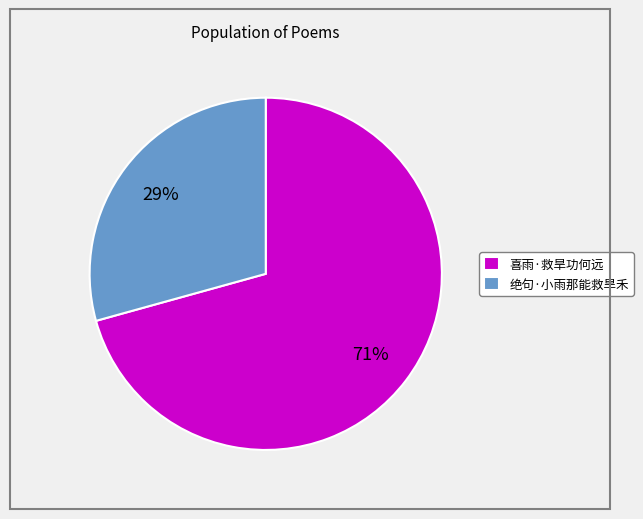

Between 喜雨·救旱功何远 and 绝句·小雨那能救旱禾, which is larger?

喜雨·救旱功何远